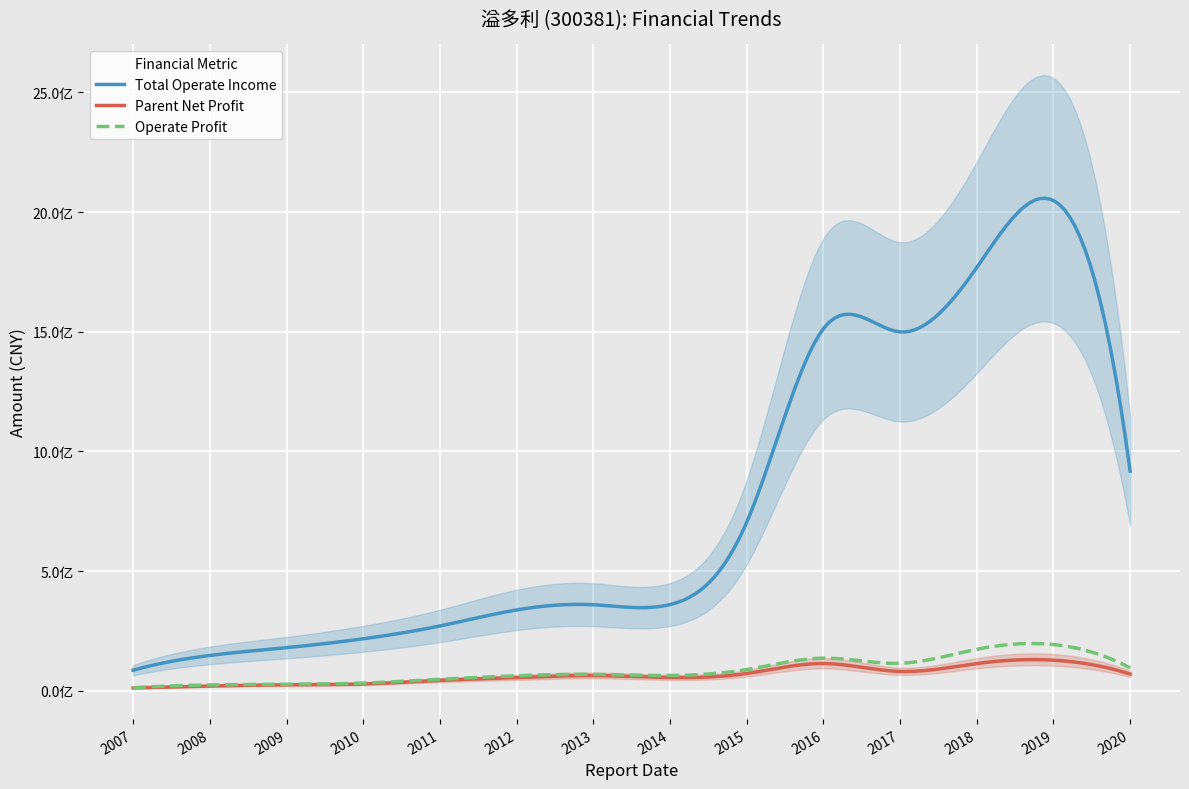

What is the difference between the highest and lowest values at 2009-12-31?

155384905.0